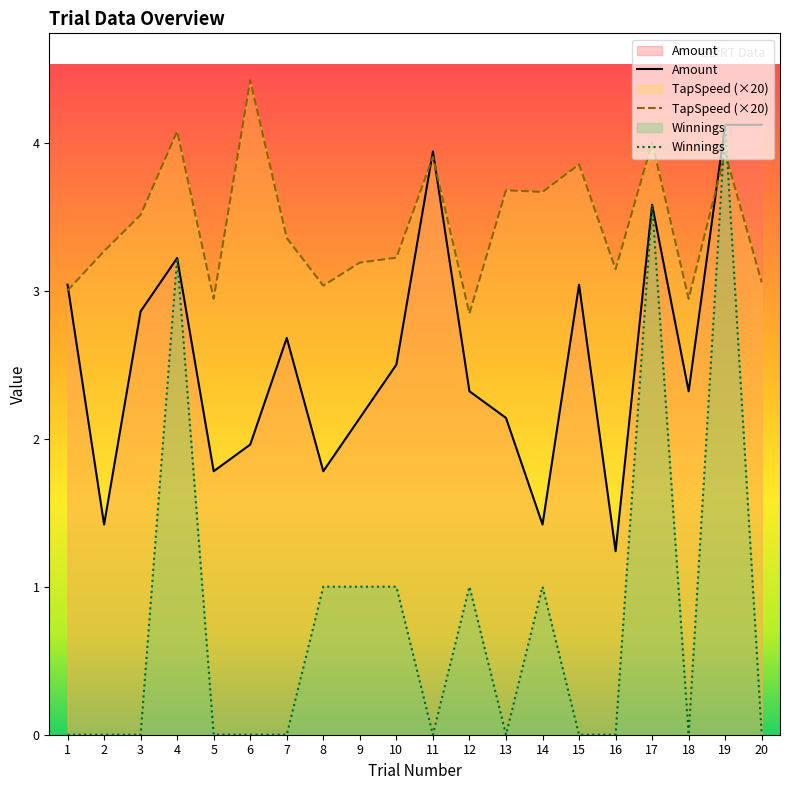

What is the difference between the second highest and minimum values in the TapSpeed series?

1.2